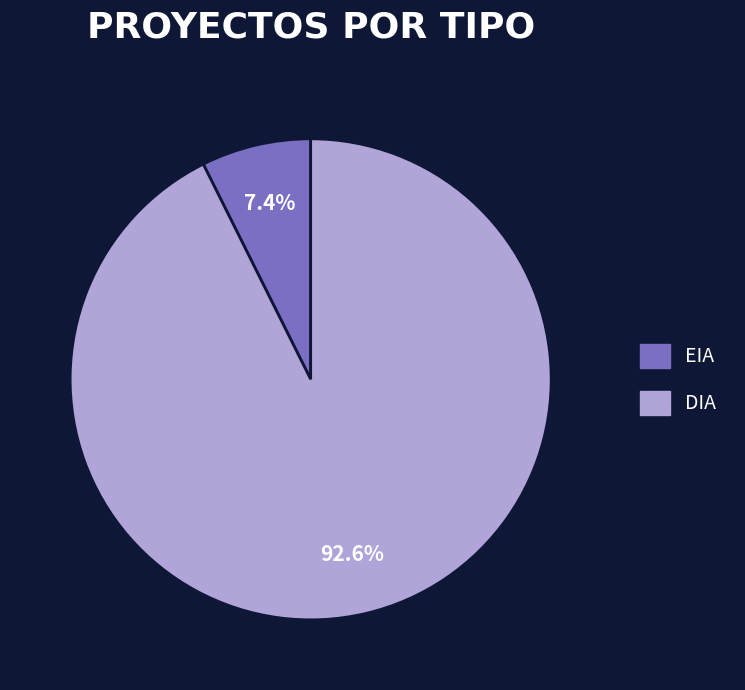

Is it true that EIA is 7% of the pie?

True